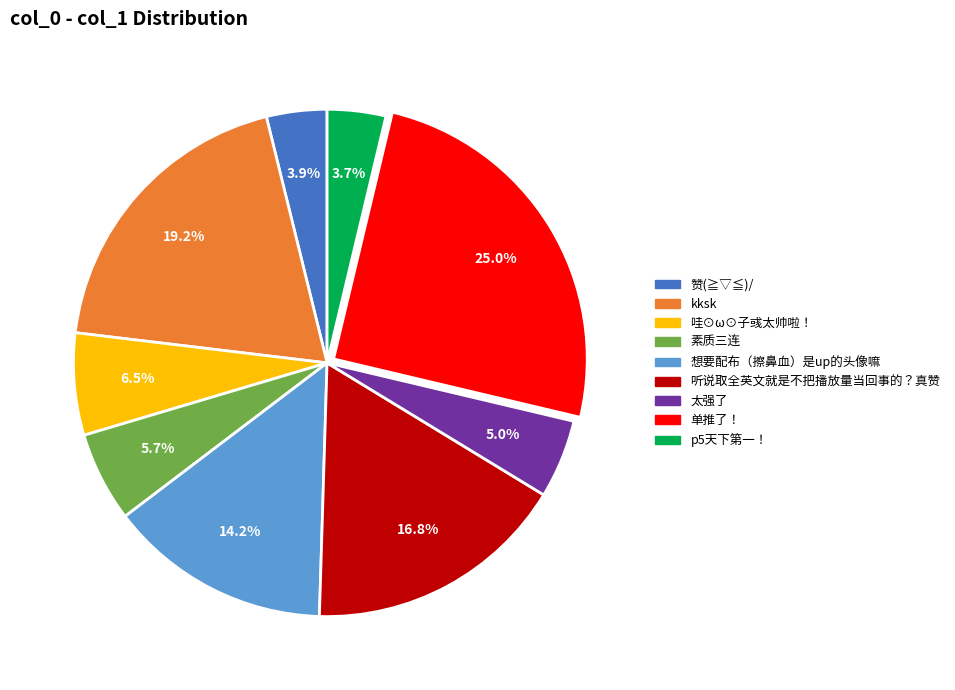

To the nearest percent, what is the combined percentage of 太强了 and 哇⊙ω⊙子彧太帅啦！?

12%